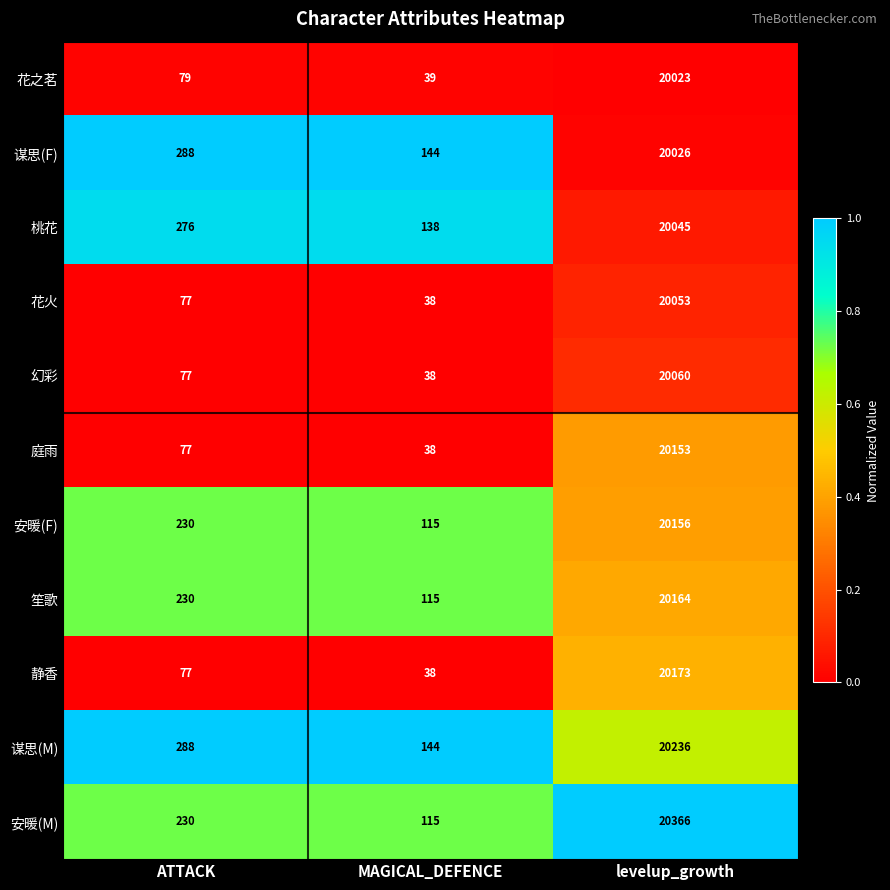

What is the sum of the 笙歌 values at levelup_growth and MAGICAL_DEFENCE?

20279